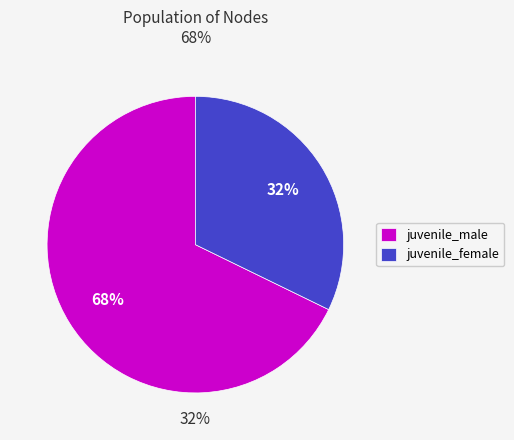

Rank the categories by value from lowest to highest.

juvenile_female, juvenile_male